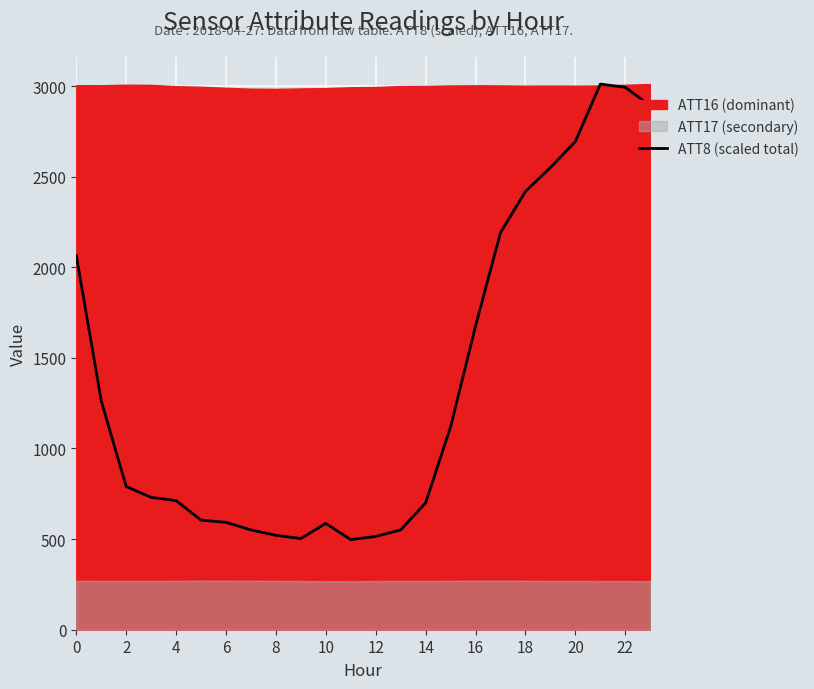

The value of ATT8 (scaled total) at 4 is 712.3. True or false?

True